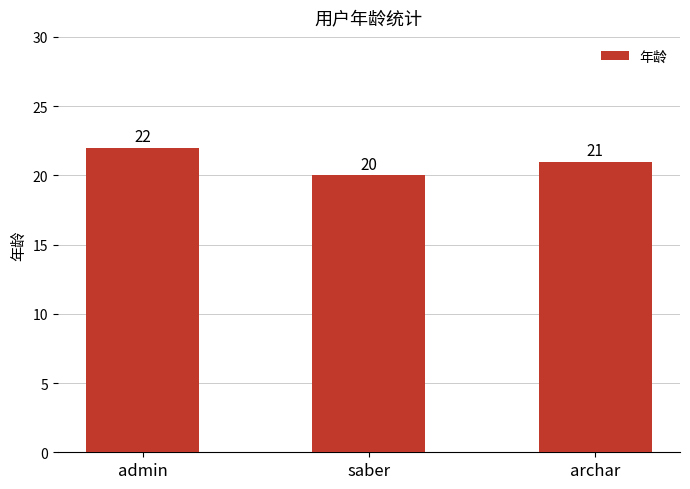

Is it true that the value at archar is 28?

False